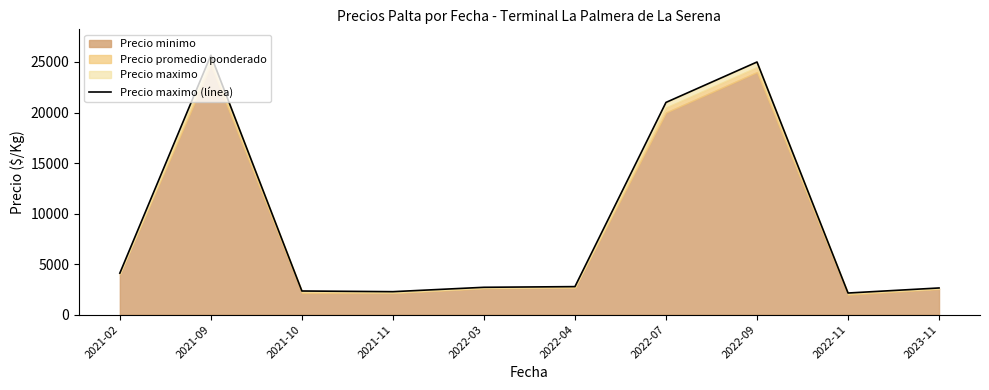

The chart shows a value of 1427.2 at 2021-10. True or false?

False